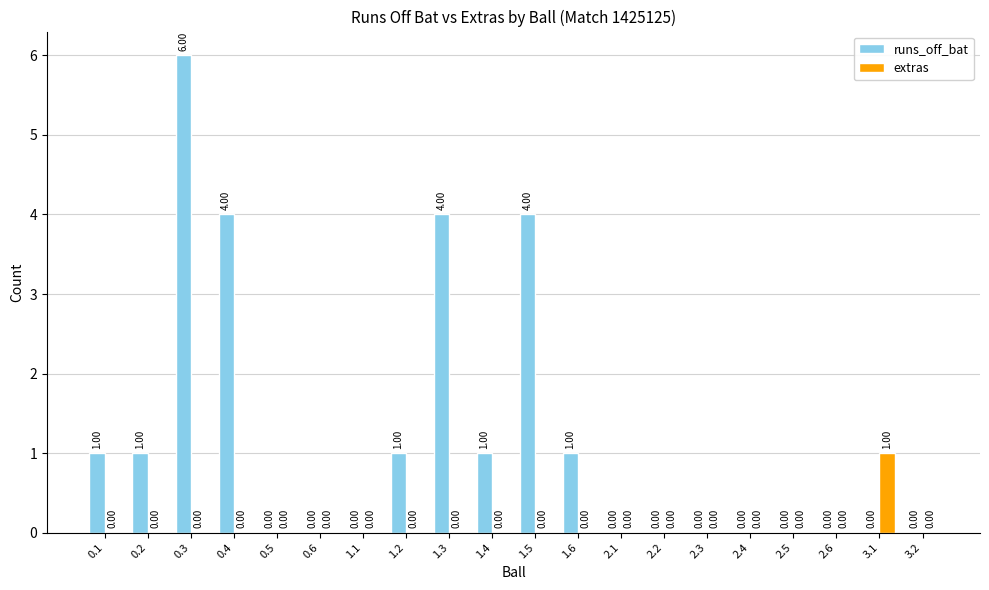

Reading left to right, list all the values displayed in this chart.

runs_off_bat: 0.1=1	0.2=1	0.3=6	0.4=4	0.5=0	0.6=0	1.1=0	1.2=1	1.3=4	1.4=1	1.5=4	1.6=1	2.1=0	2.2=0	2.3=0	2.4=0	2.5=0	2.6=0	3.1=0	3.2=0
extras: 0.1=0	0.2=0	0.3=0	0.4=0	0.5=0	0.6=0	1.1=0	1.2=0	1.3=0	1.4=0	1.5=0	1.6=0	2.1=0	2.2=0	2.3=0	2.4=0	2.5=0	2.6=0	3.1=1	3.2=0